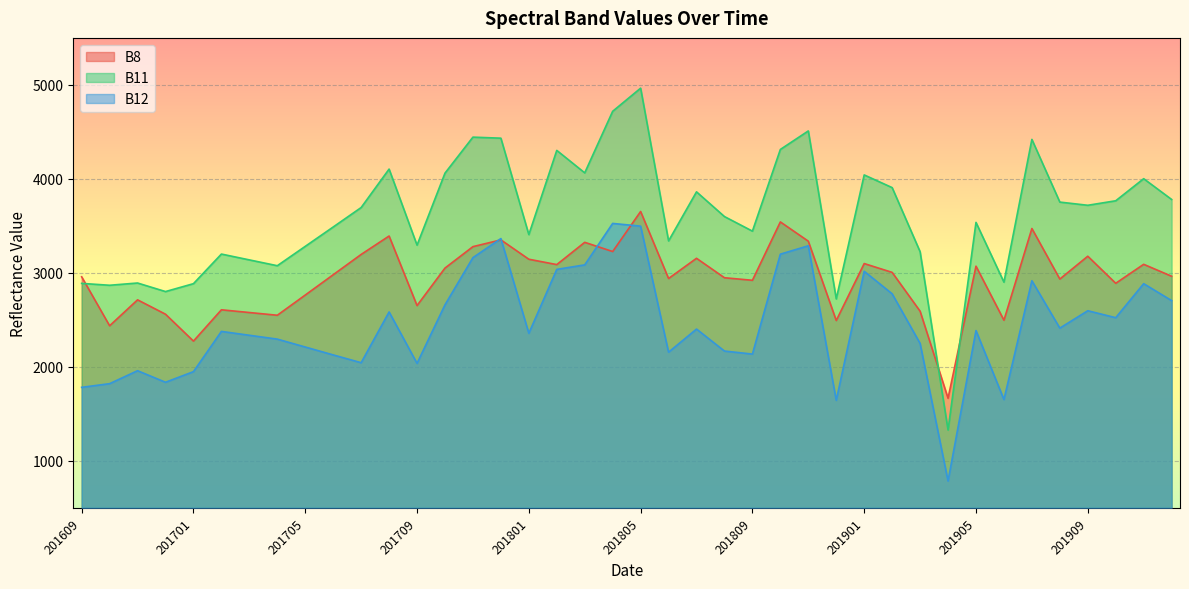

Which category has the lowest value in the B12 series?

201904